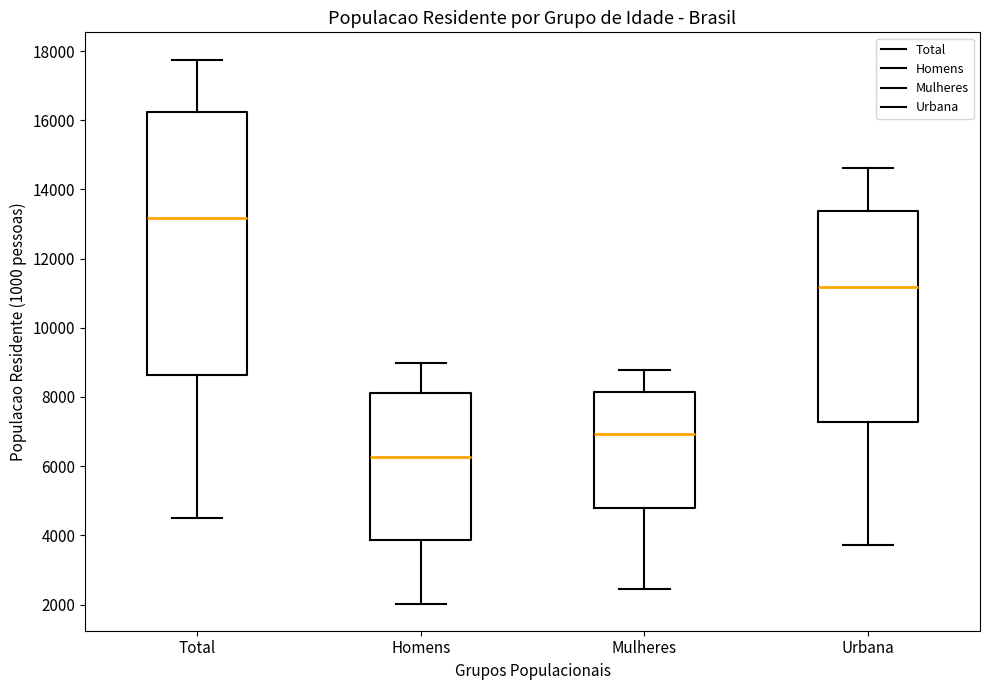

Where is the lower edge of the box for Urbana on the y-axis? The values are not printed on the chart, so give them approximately, as read against the axis.

7200